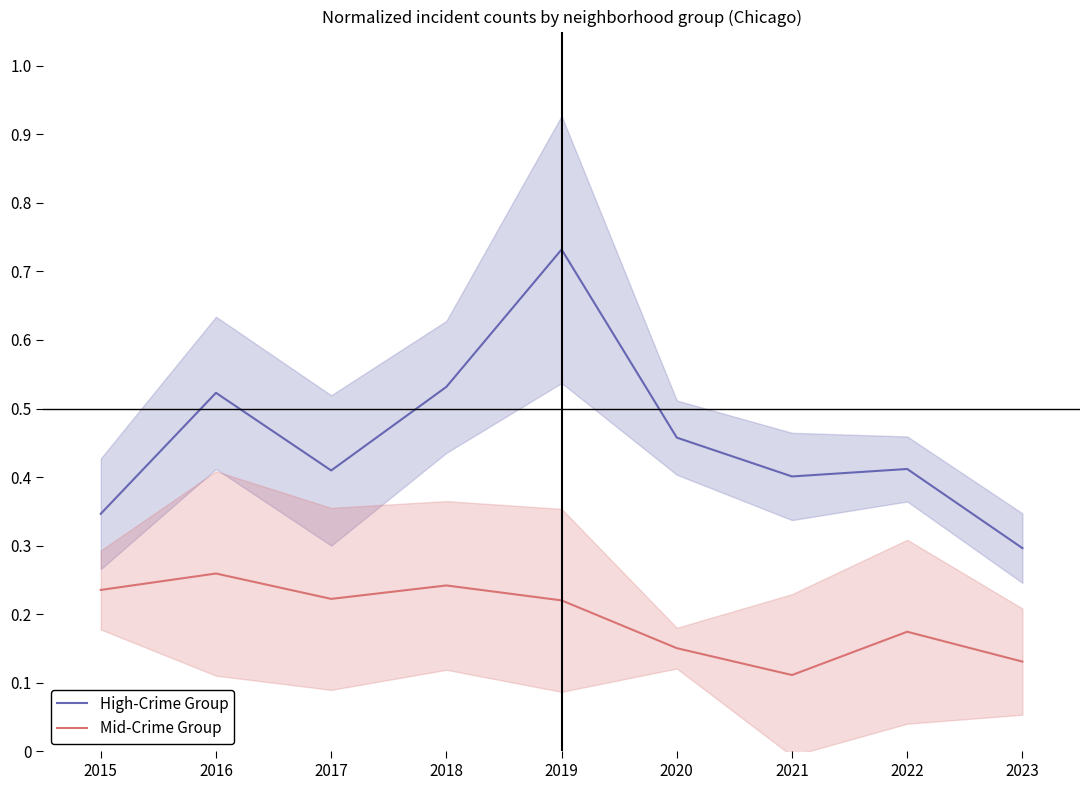

How many categories are shown in the chart?

9